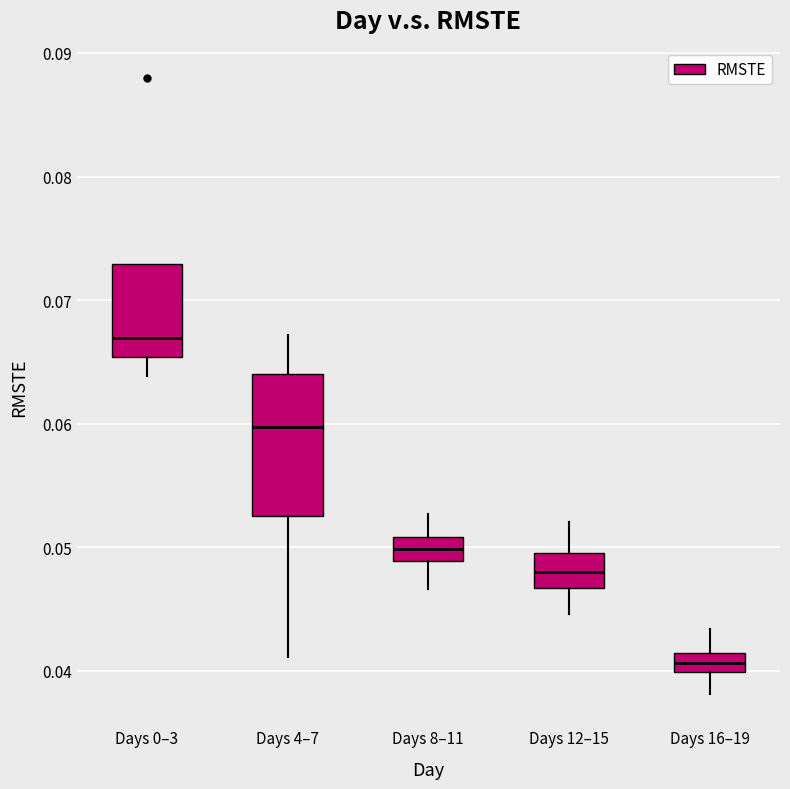

Which box has the highest median line?

Days 0–3